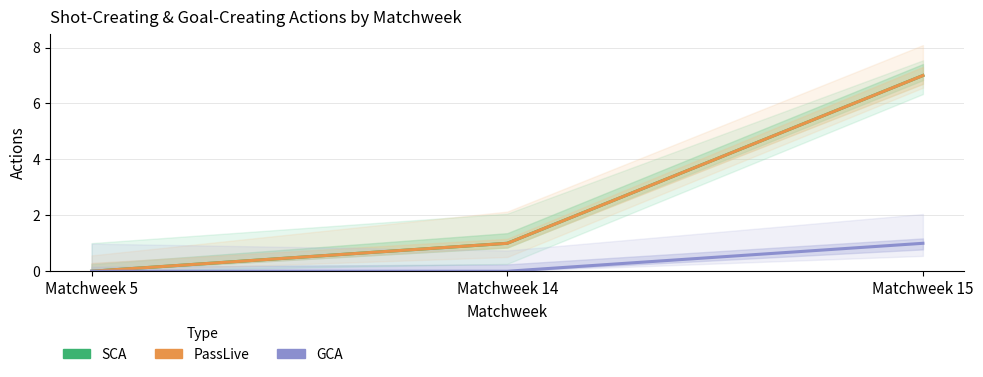

Reading left to right, what are all the values shown in this chart?

SCA: 0	1	7
PassLive: 0	1	7
GCA: 0	0	1